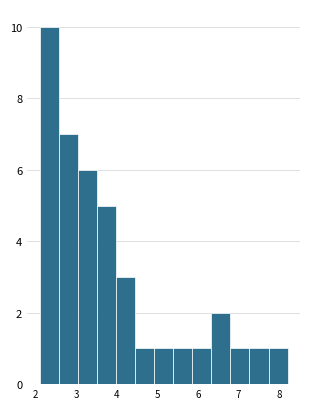

Which range on the x-axis has the tallest bar?

2.1 to 2.6